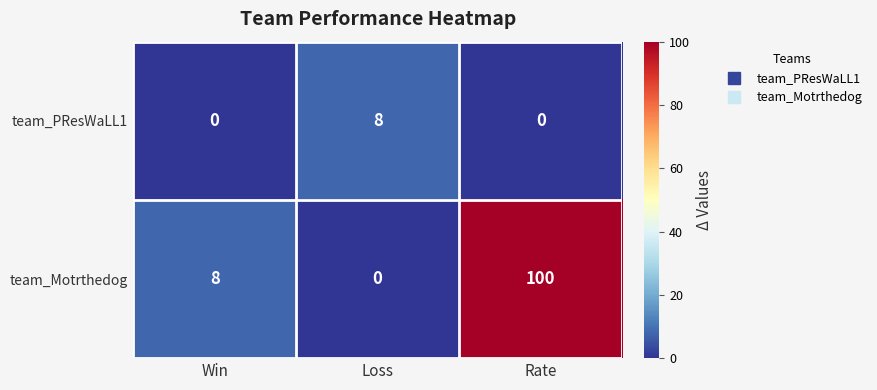

Rank the series by their maximum value, from lowest to highest.

team_PResWaLL1, team_Motrthedog